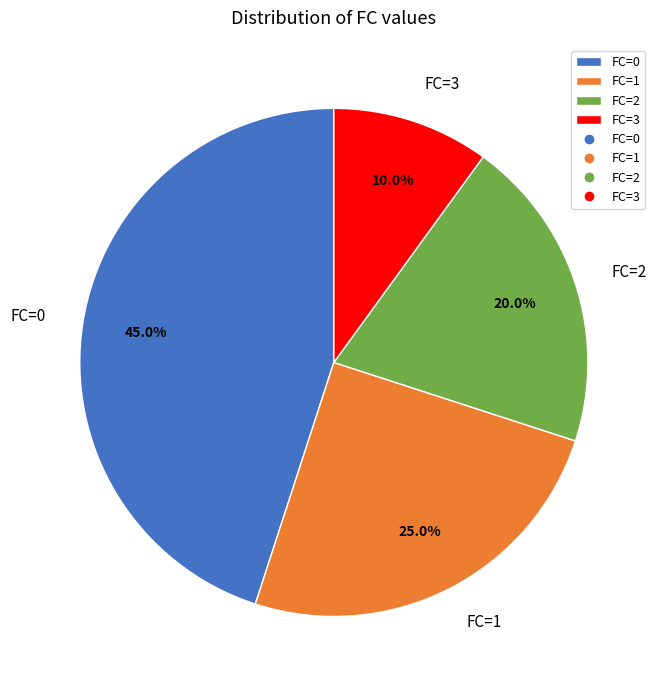

What is the smallest slice in the pie chart?

FC=3